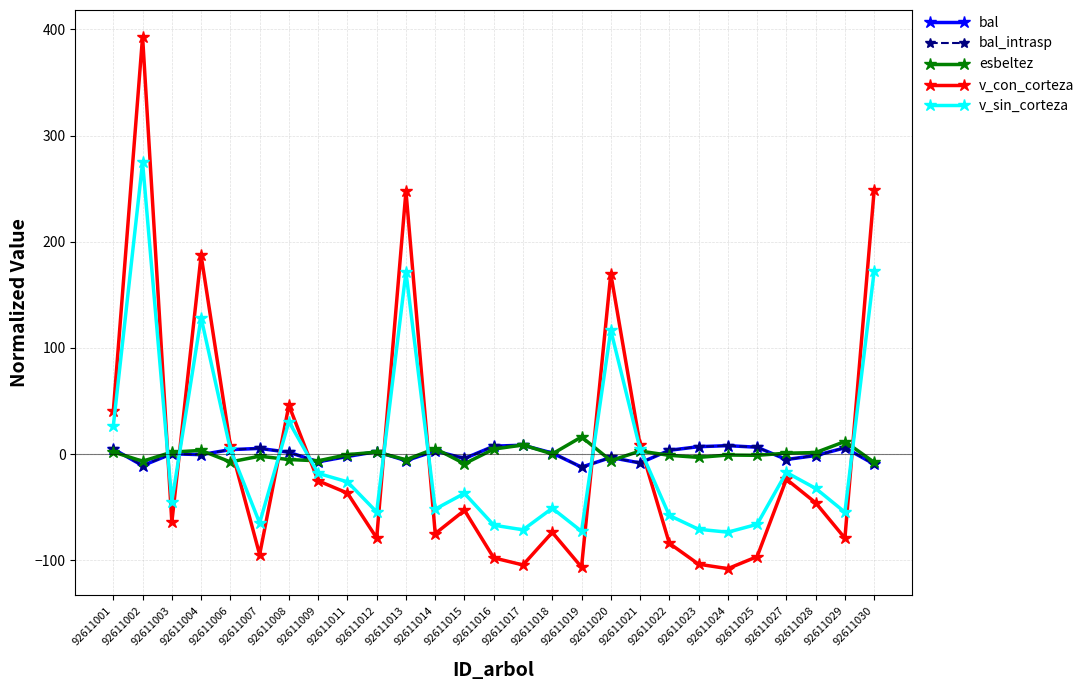

At how many categories does at least one series exceed 106?

5